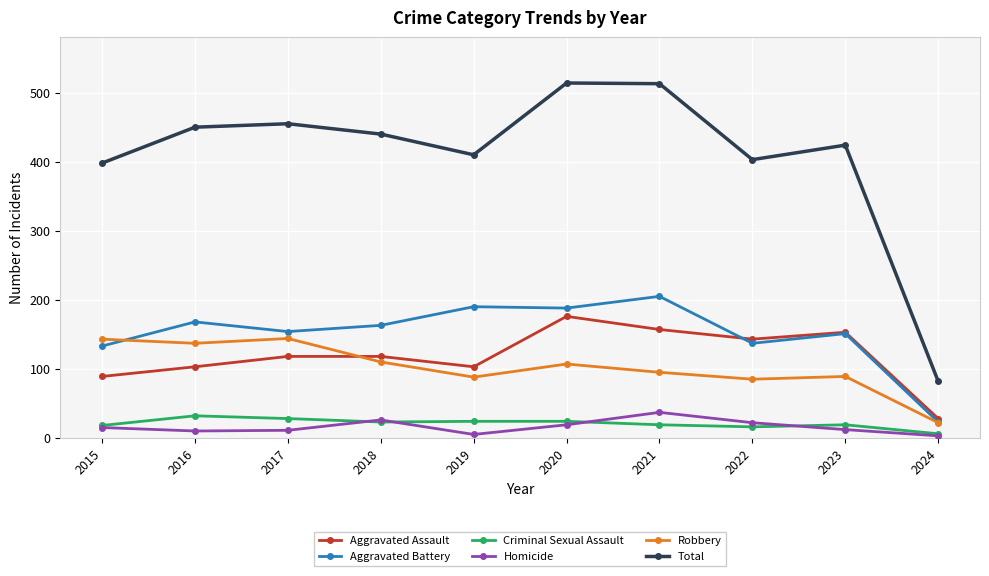

What is the value of the Aggravated Battery point at the 2nd from the left?

168